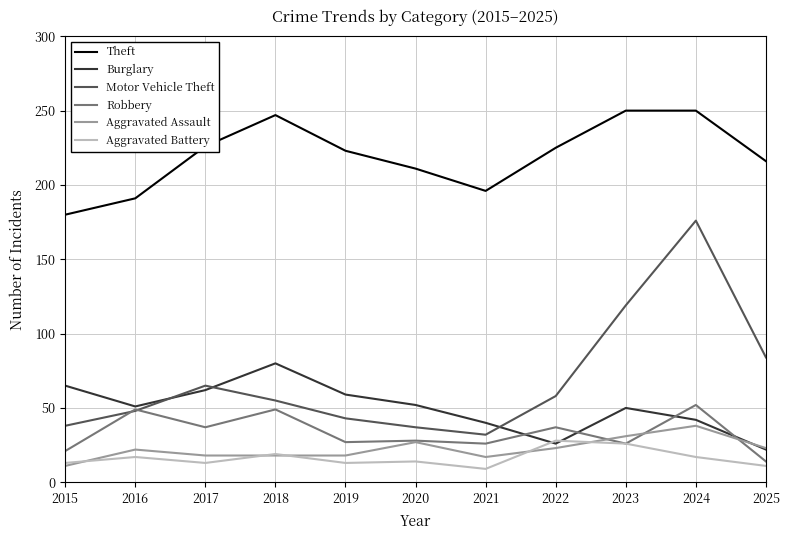

Is it true that Aggravated Assault equals 17 at 2021?

True